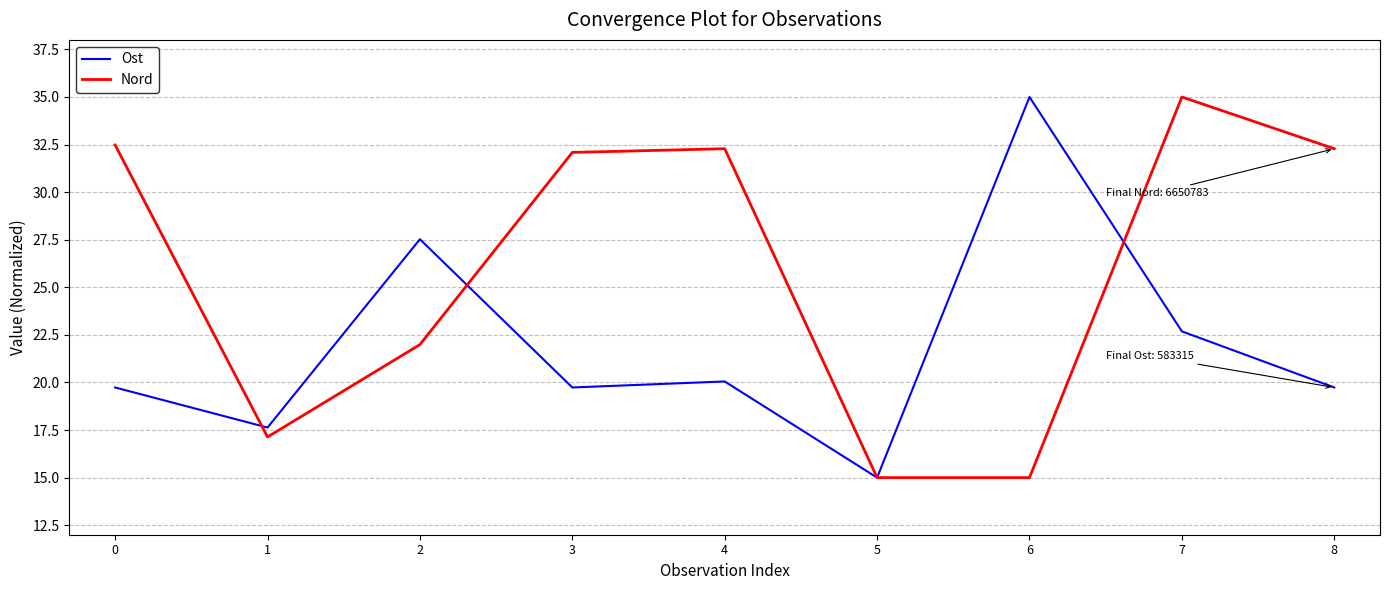

Rank the series at 8 from highest to lowest value.

Nord, Ost